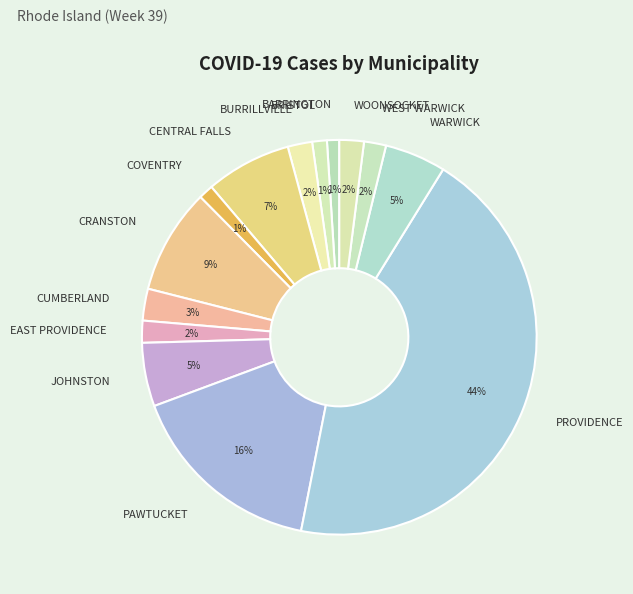

To the nearest percent, what is the difference between the largest and smallest slice percentages?

43%